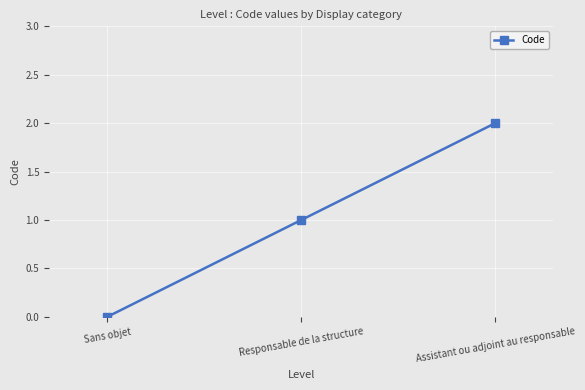

What position from the left is Assistant ou adjoint au responsable?

3